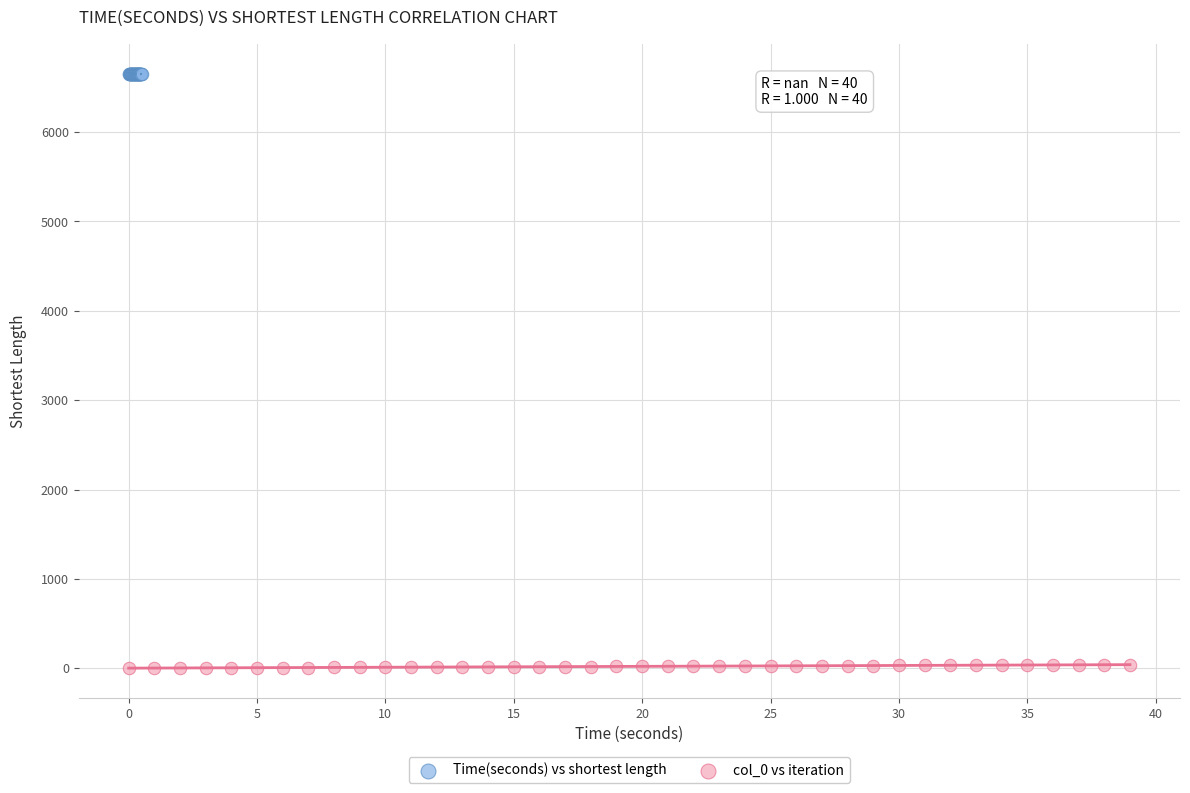

Which series reaches the maximum Y coordinate?

Time(seconds) vs shortest length